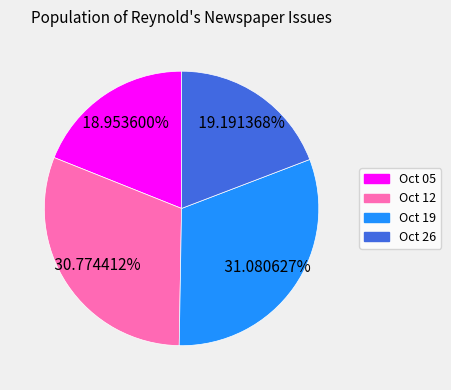

Is the sum of Oct 05 and Oct 26 greater than half?

No